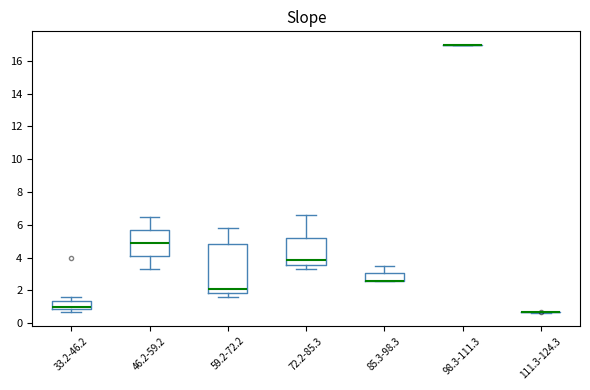

Where does the upper whisker of the box for 46.2-59.2 end on the y-axis? The values are not printed on the chart, so give them approximately, as read against the axis.

6.4